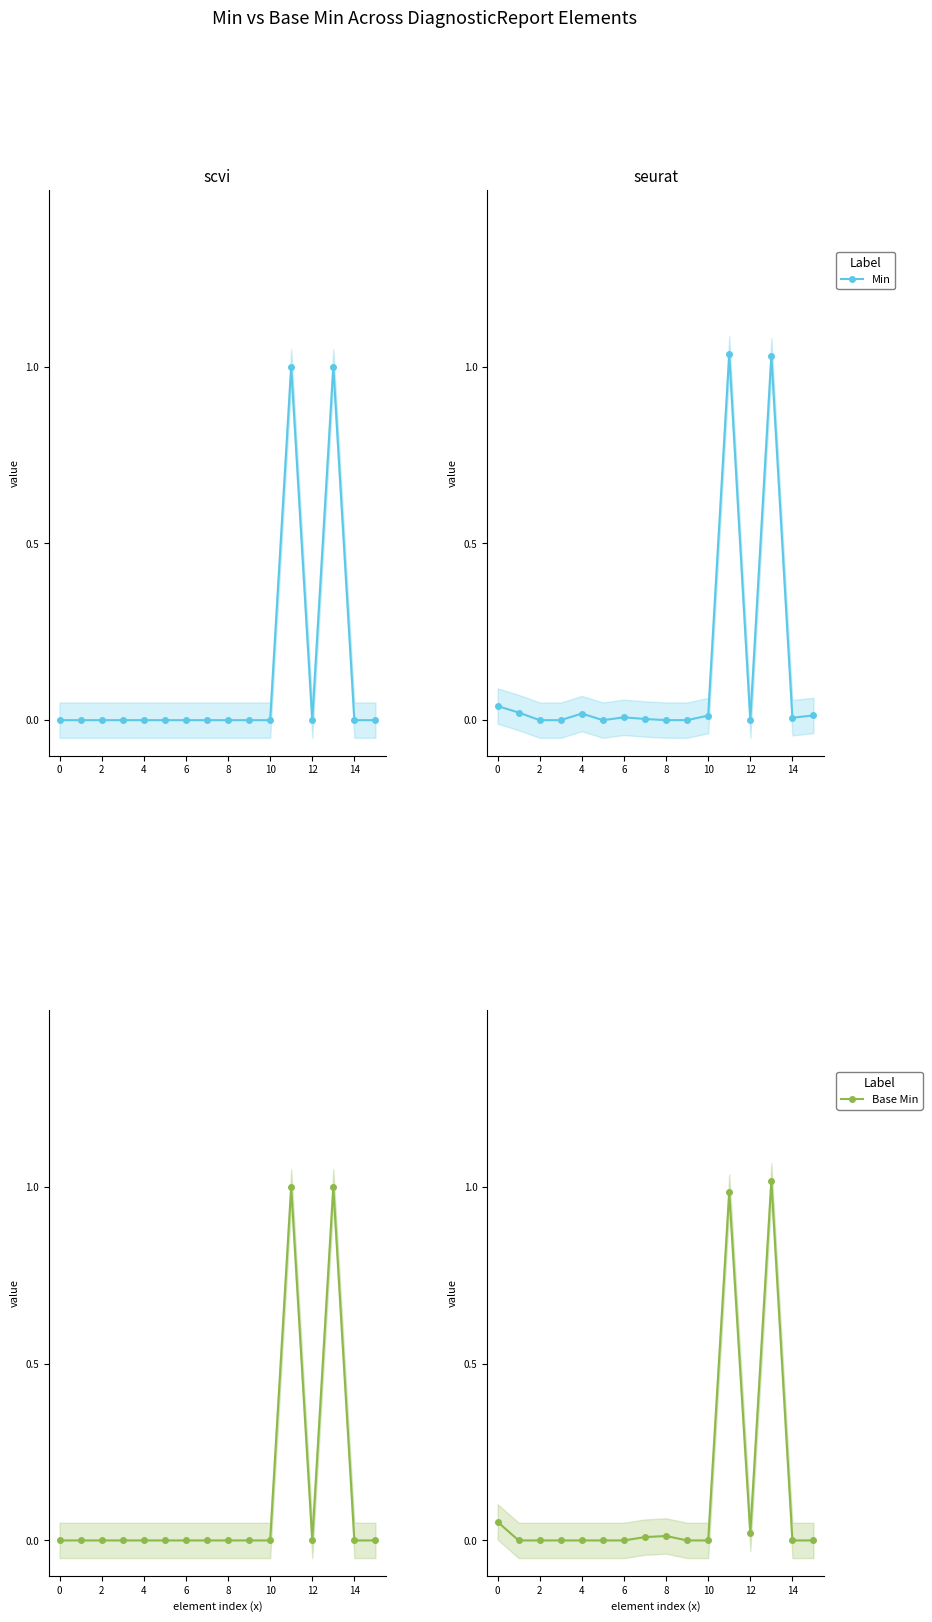

At which category does Base Min reach its first local valley?

12